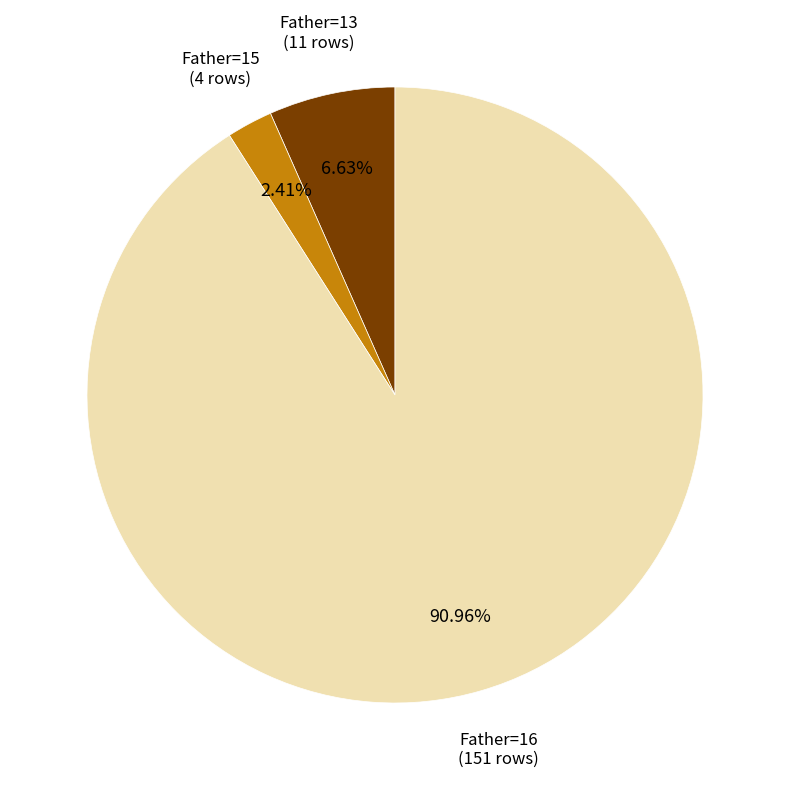

Is there any slice that represents more than half of the pie?

Yes